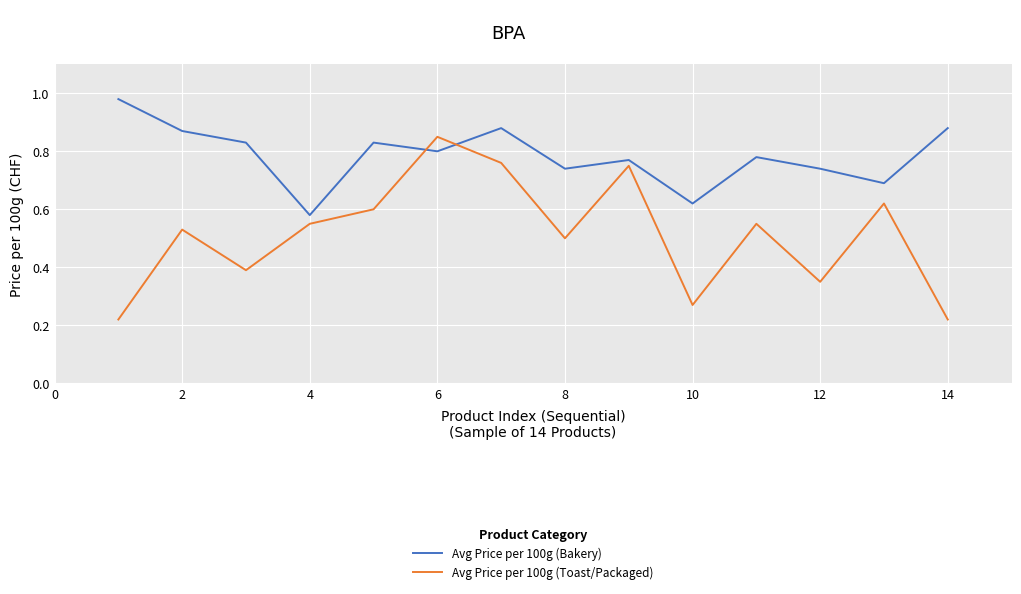

In Avg Price per 100g (Bakery), how many points are higher than both neighbors (excluding endpoints)?

4